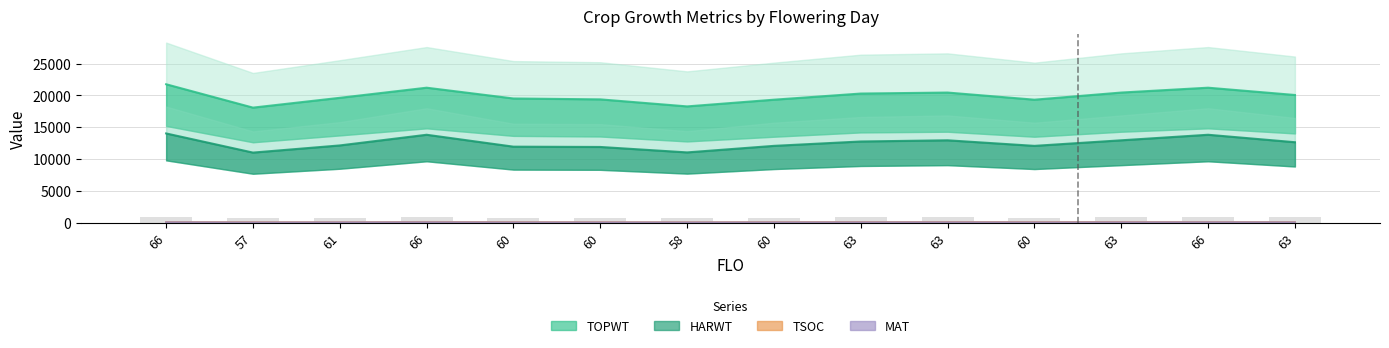

What is the sum of the MAT values at 63 and 63?

253.0